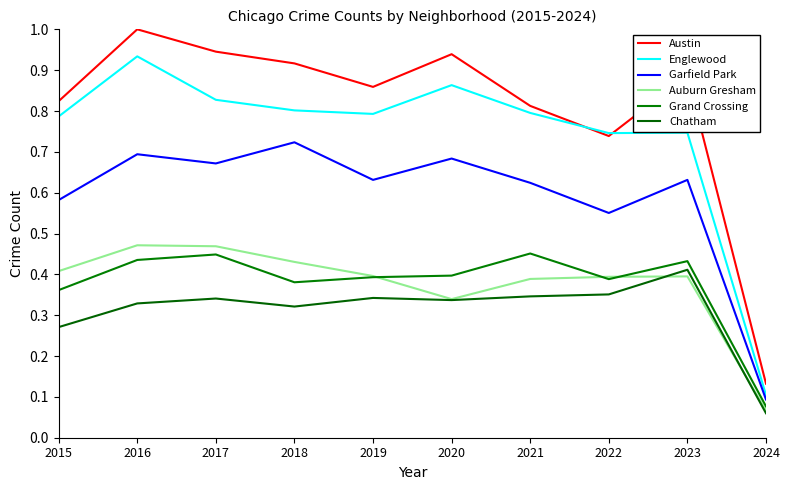

Is it true that Chatham equals 0.6 at 2016?

False